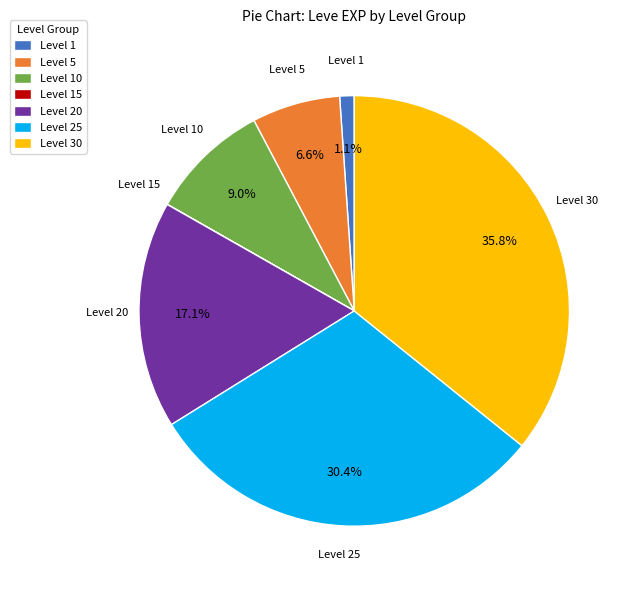

What is the total percentage of Level 5 and Level 20?

23.7%